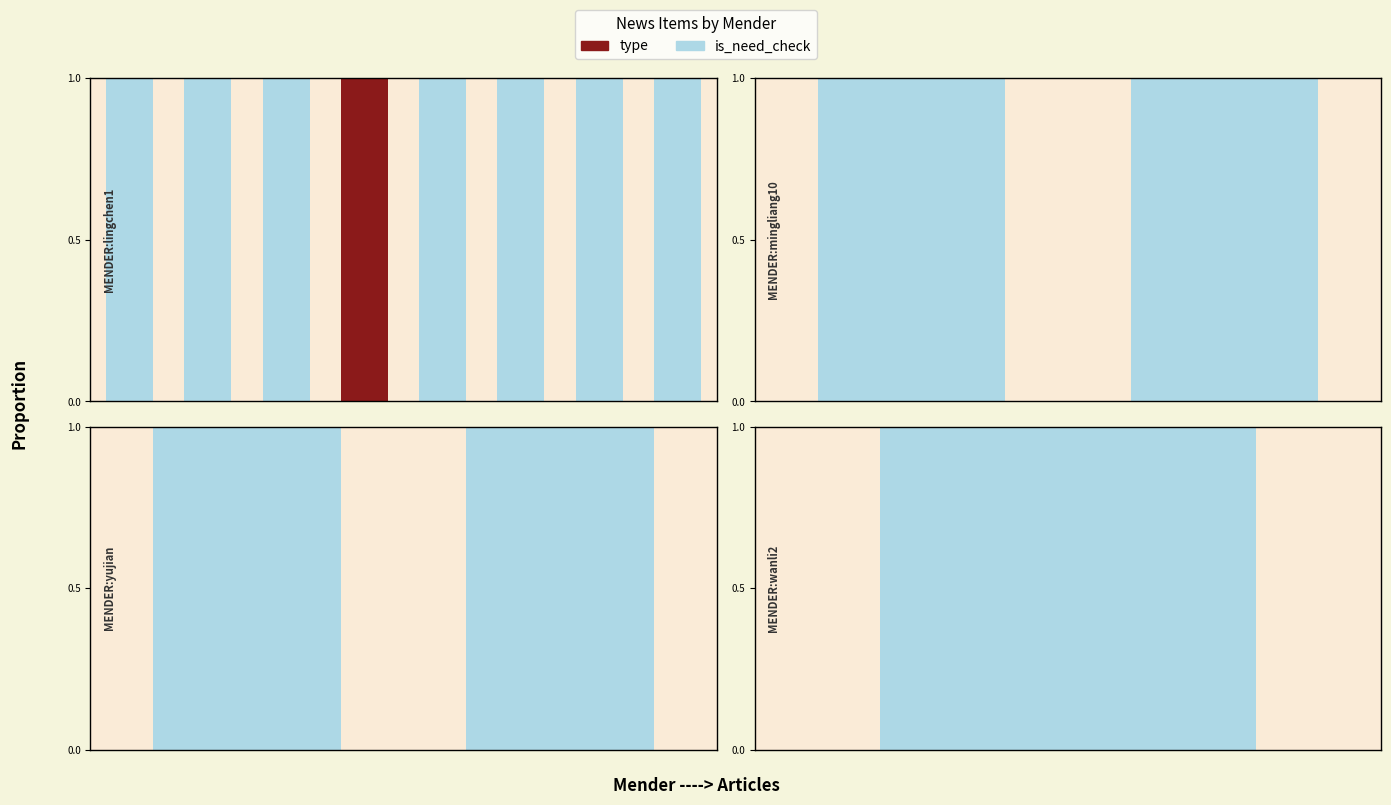

Count the number of data series in this chart.

2